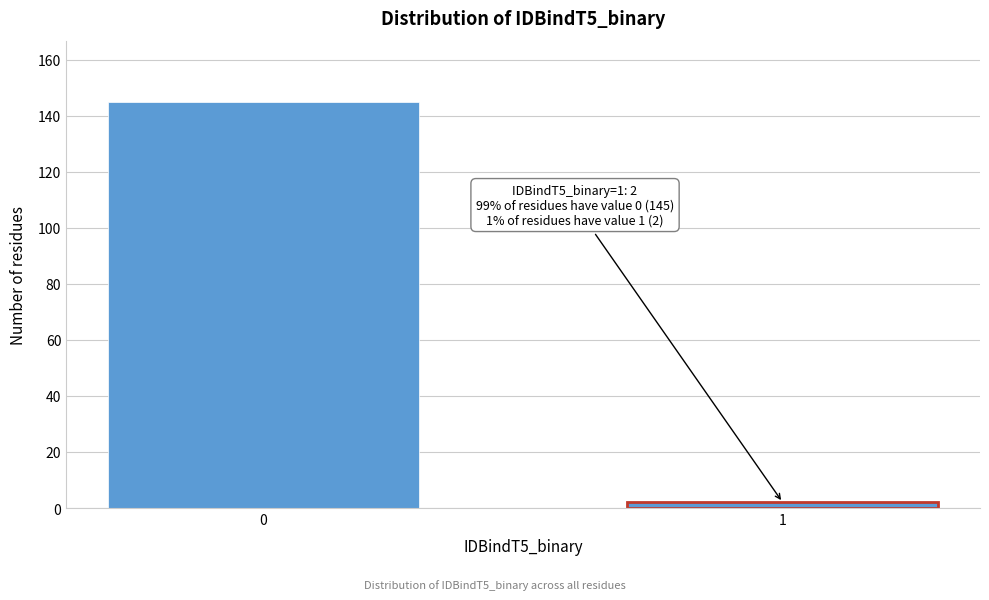

Reading left to right, what are all the values shown in this chart?

145	2